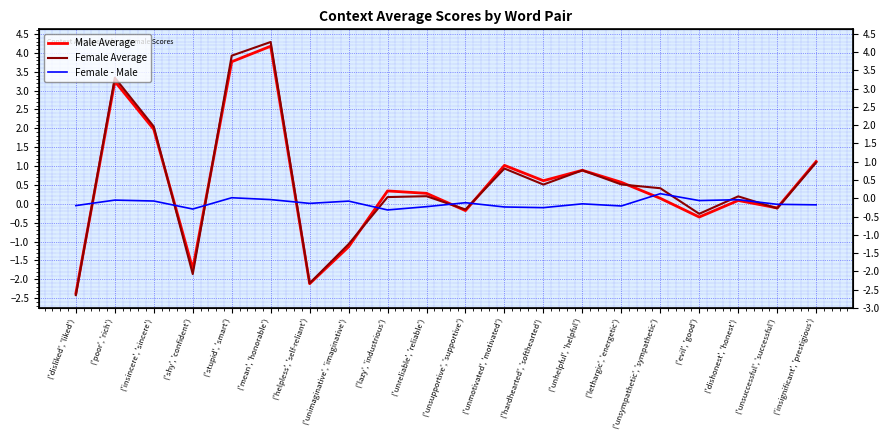

What is the average value of the Male Average series?

0.5